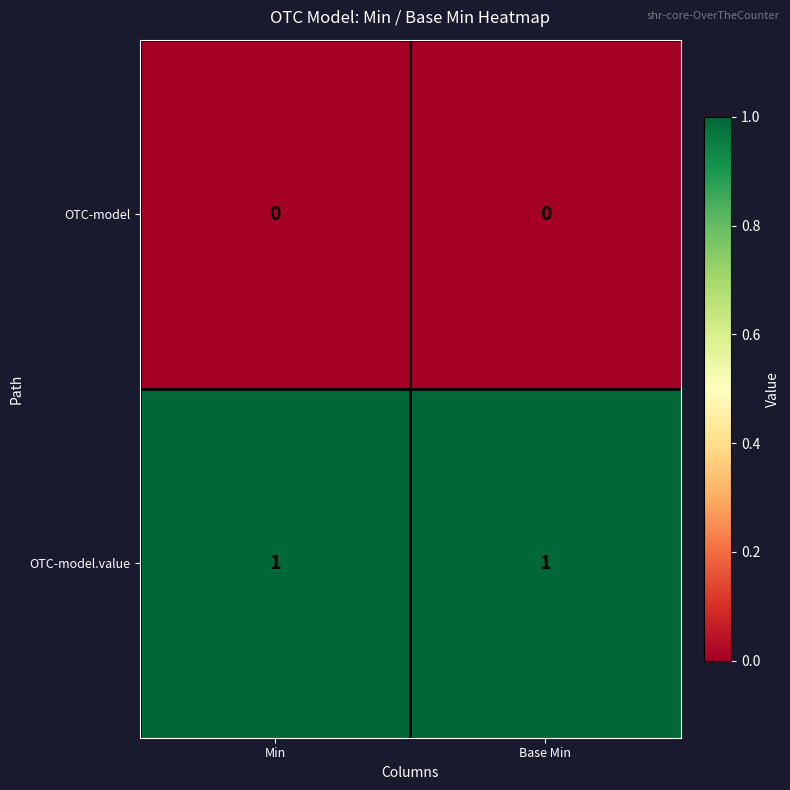

How many data points does each series have?

2